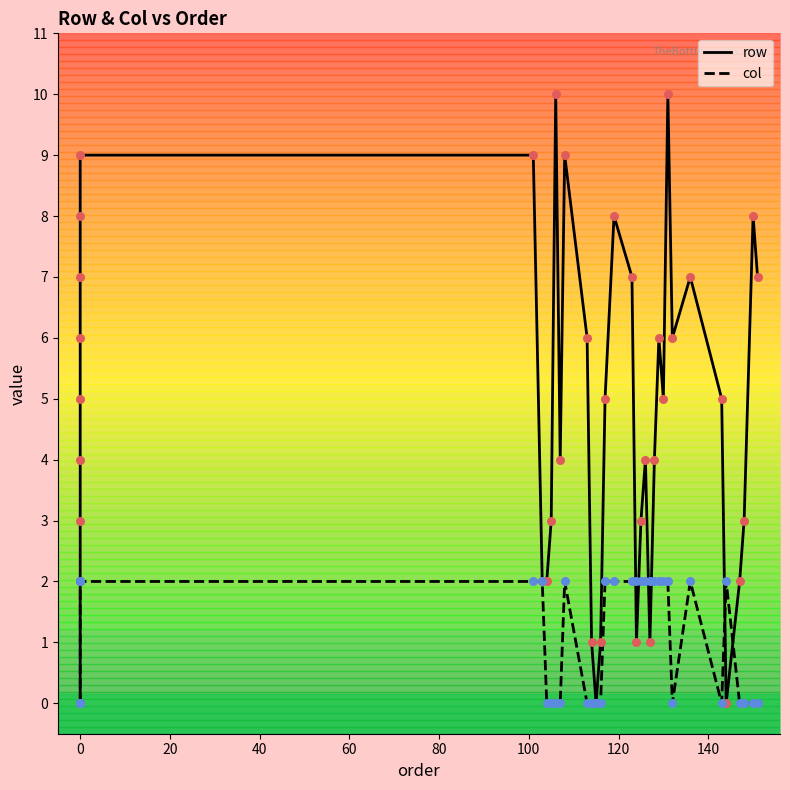

Which series has the largest Y range (max minus min)?

row